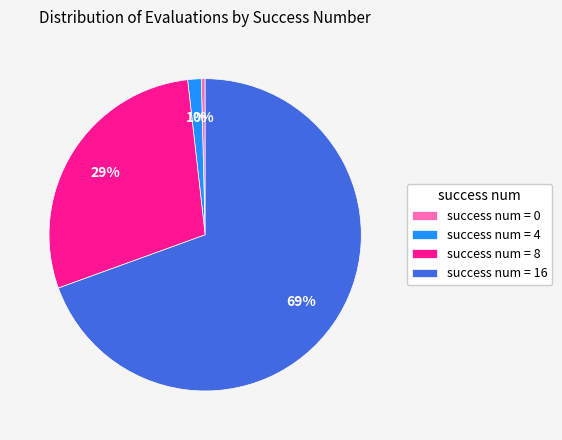

Approximately how many times larger is the value at success num = 8 compared to success num = 16?

0.4